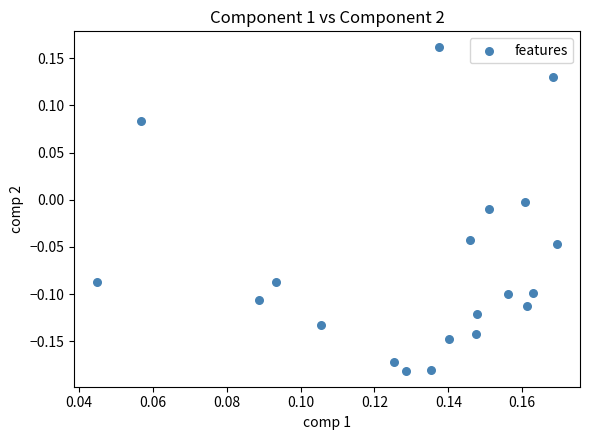

What is the range of Y values (max minus min)?

0.3